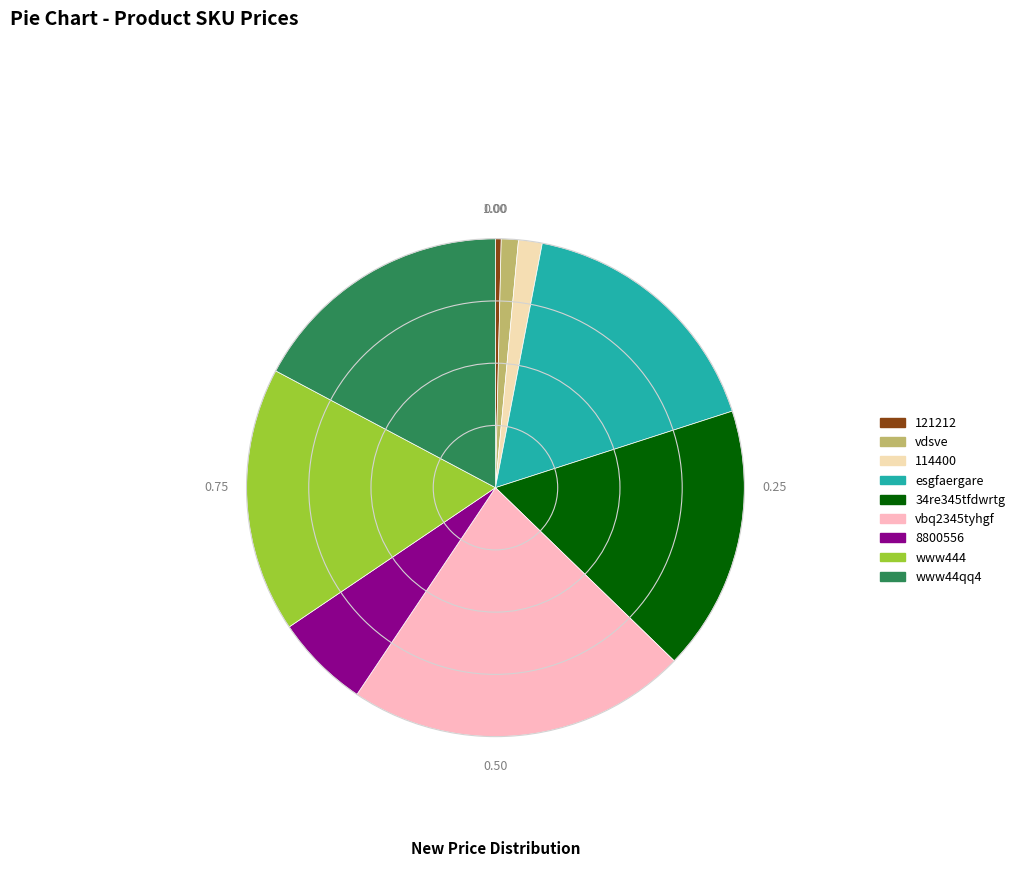

Which slice is the smallest?

121212